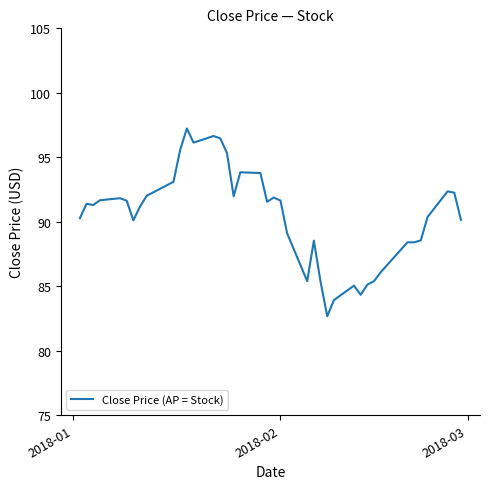

What is the difference between the maximum and minimum values?

14.6